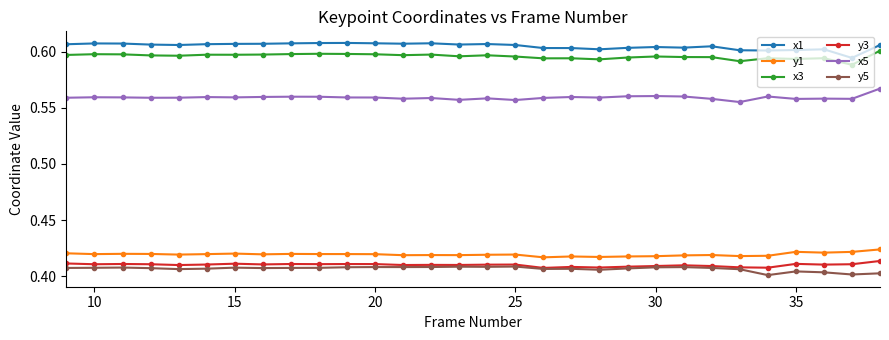

Which series has the largest total across all categories?

x1